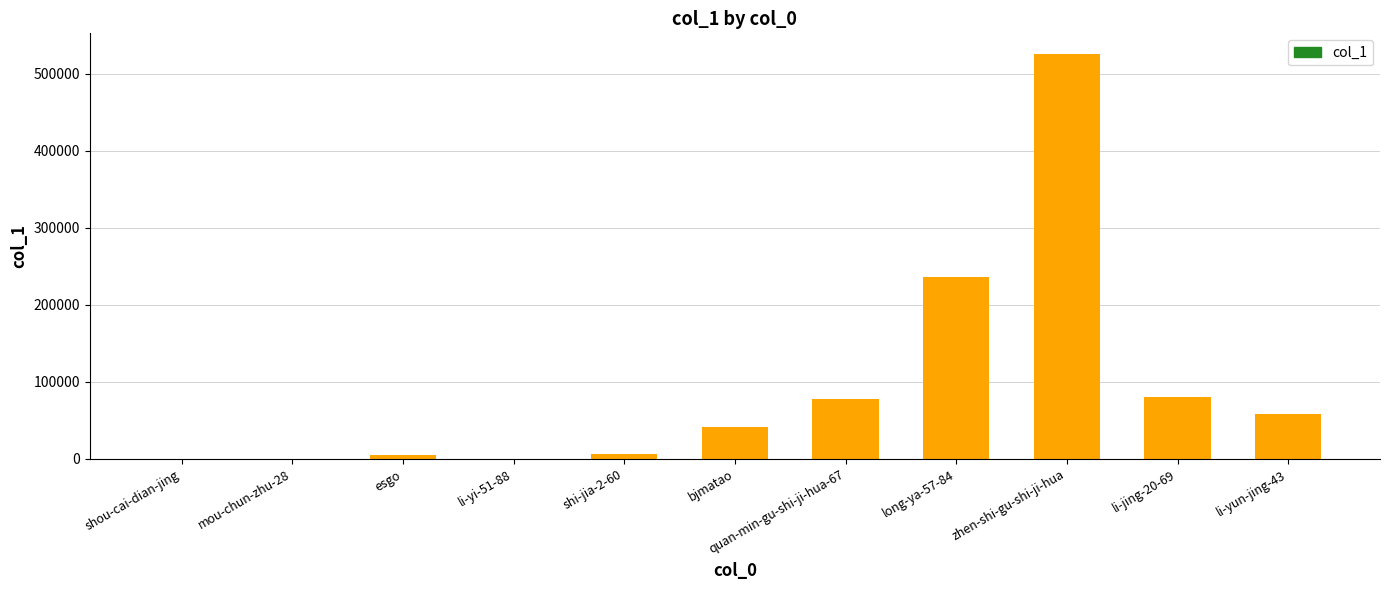

What is the change in value from li-yi-51-88 to bjmatao?

+40933